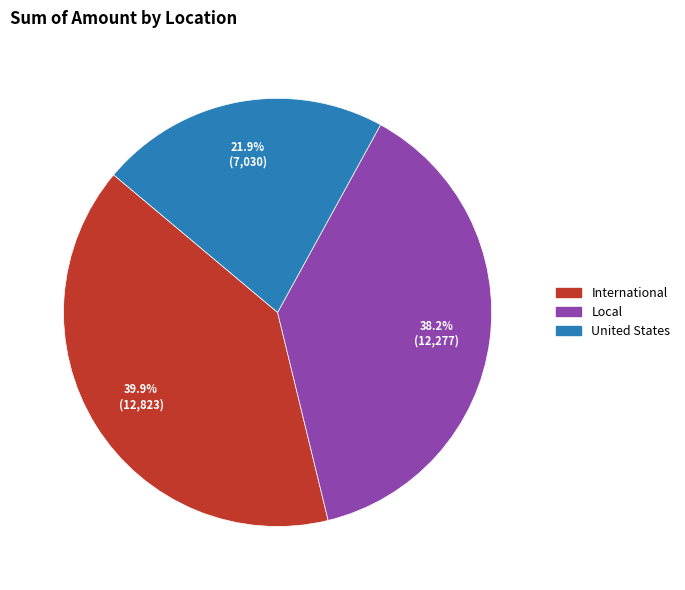

To the nearest percent, what is the average slice percentage?

33%